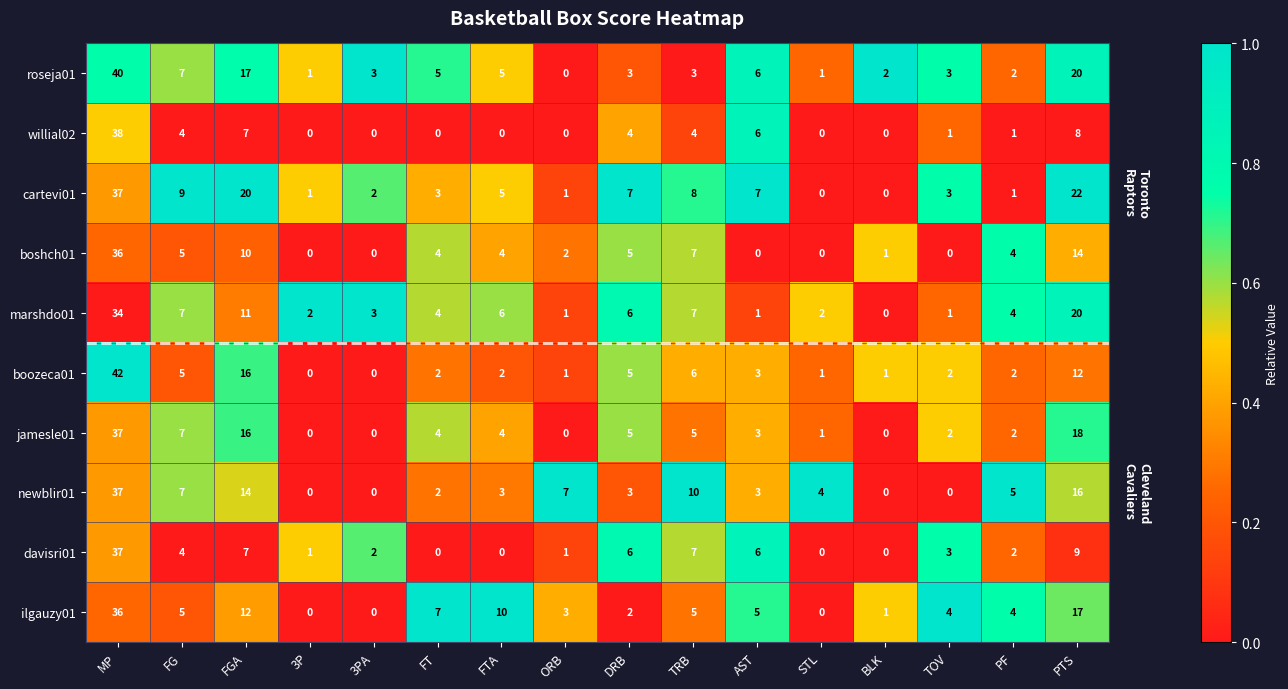

Where does the boozeca01 series first go above 2?

MP